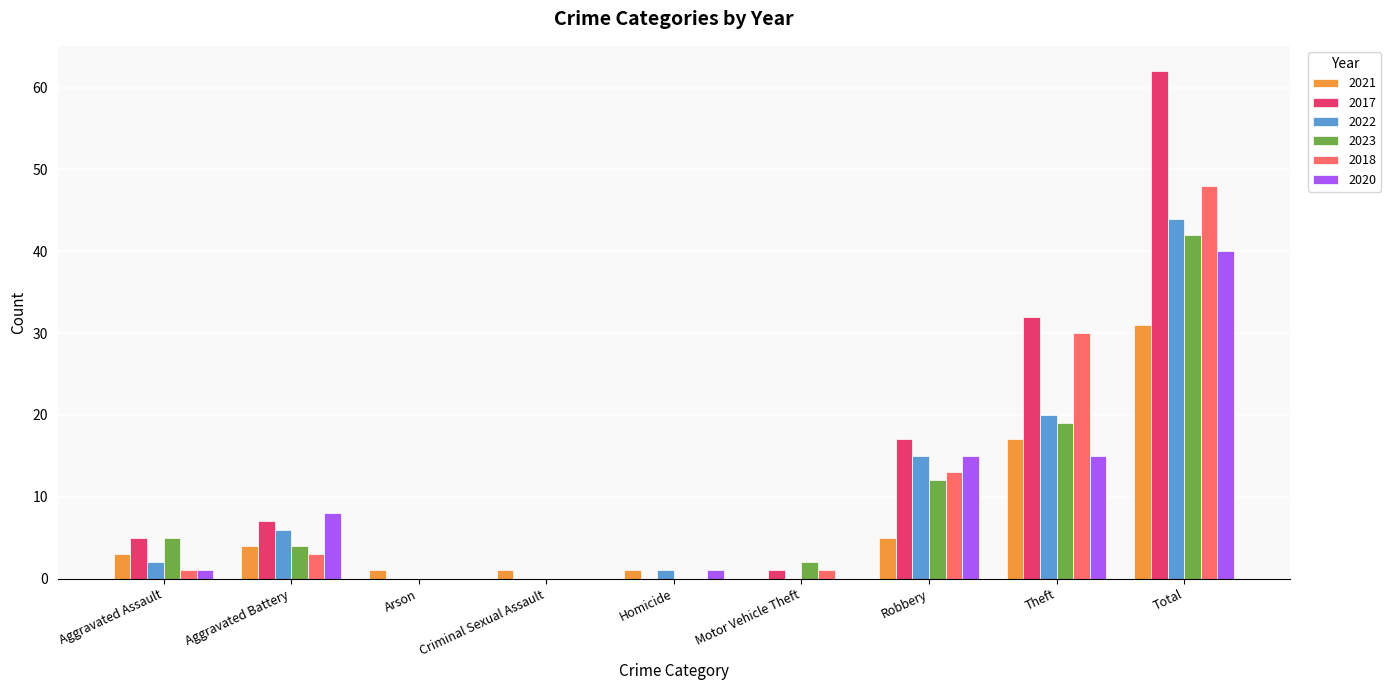

What is the maximum value shown in the chart?

62